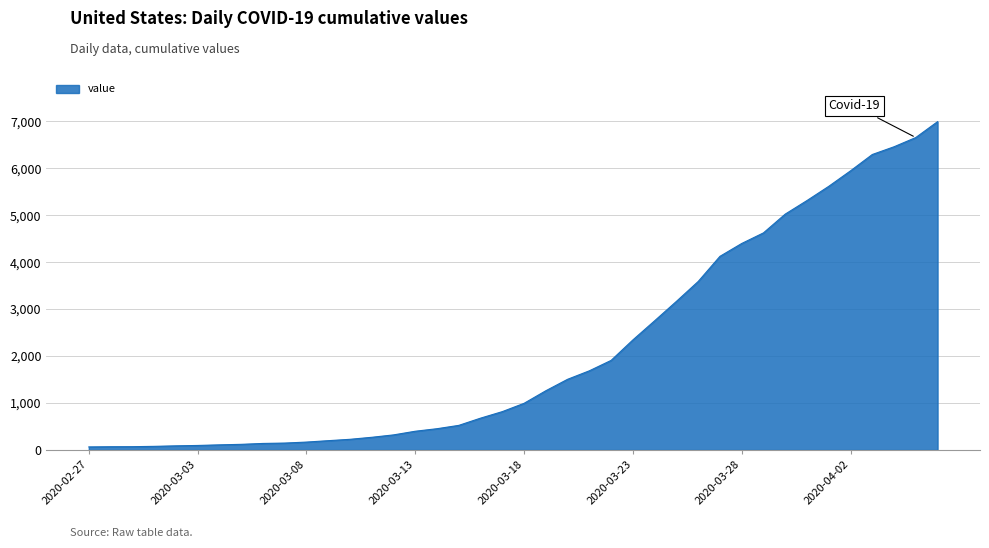

What is the difference between the maximum and minimum values?

6931